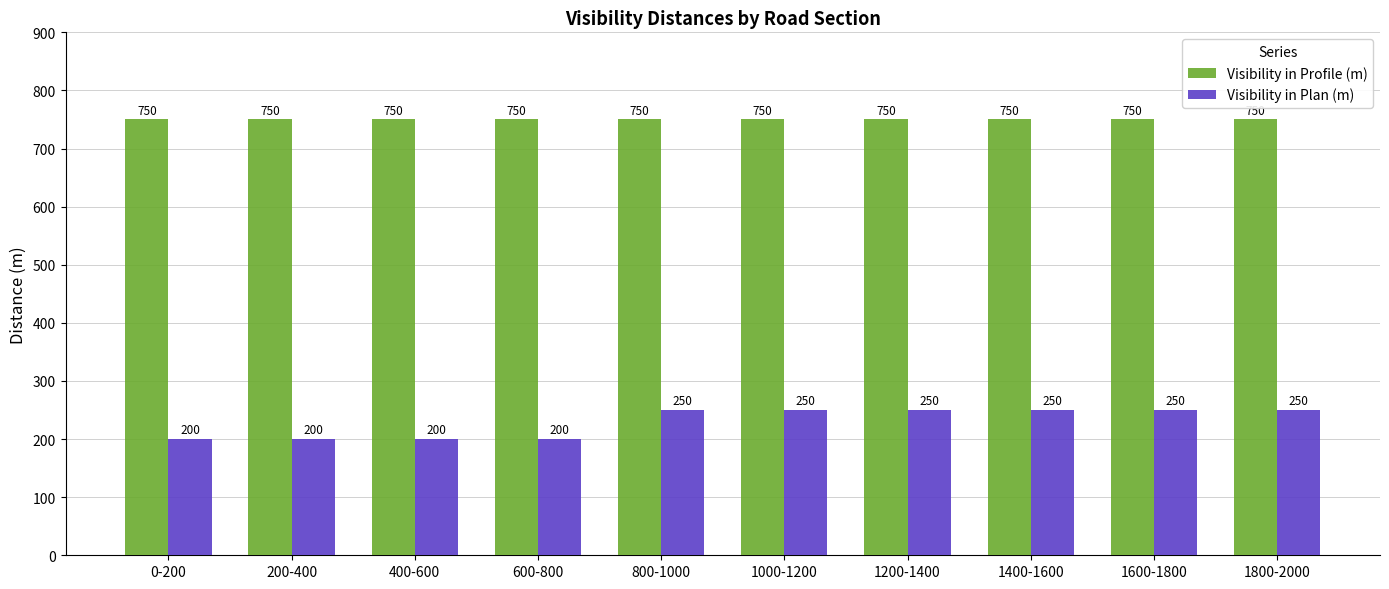

Which series has the largest total across all categories?

Visibility in Profile (m)